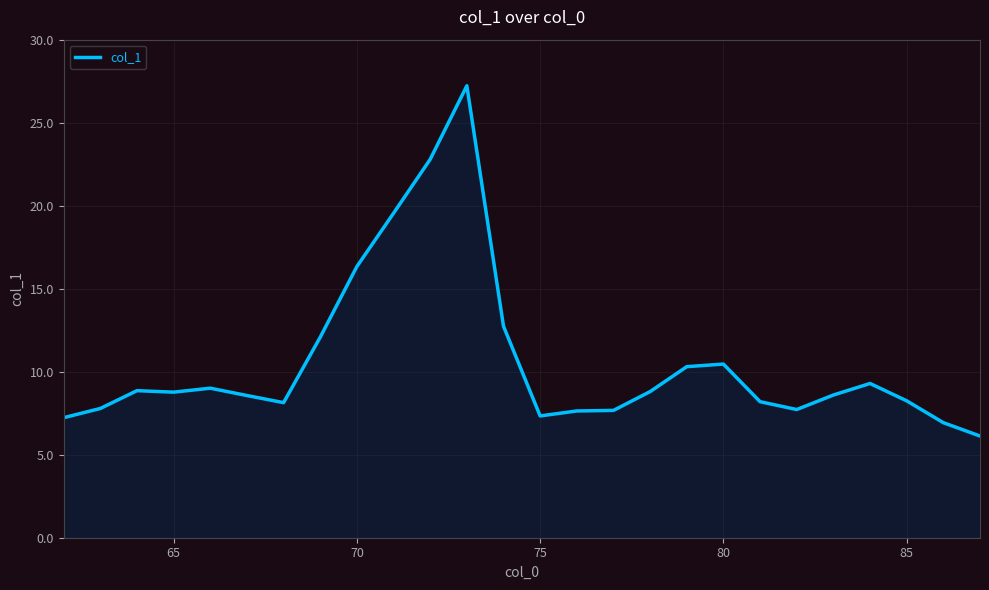

What is the smallest value displayed?

6.1